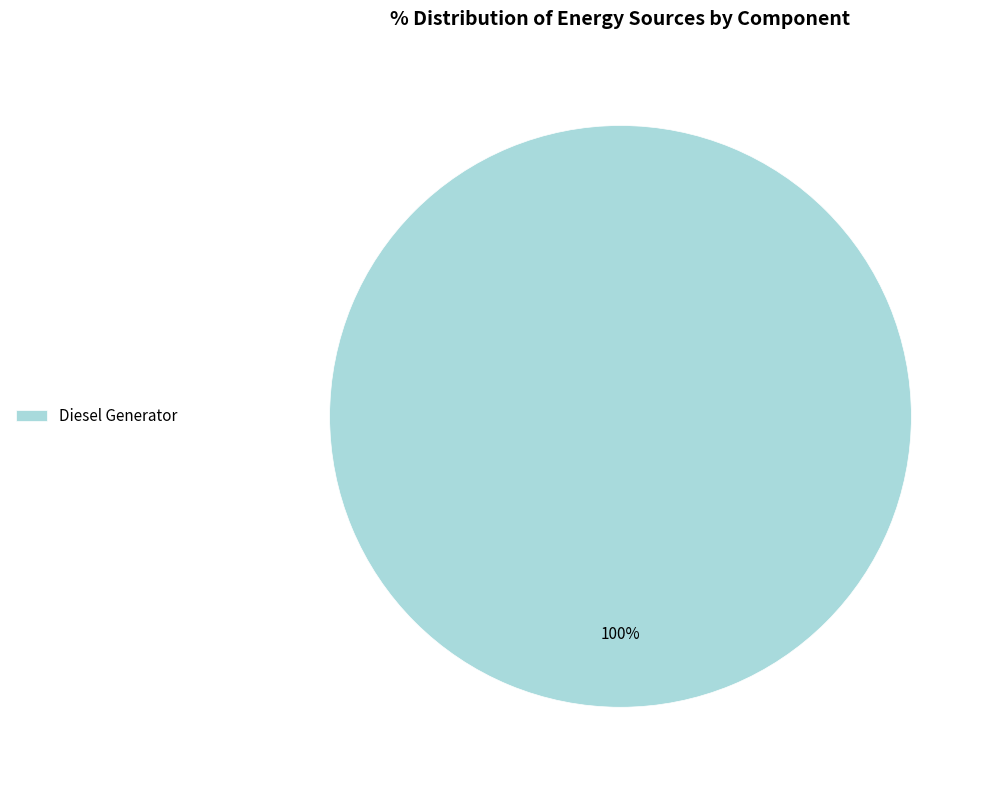

What percentage is the Diesel Generator slice, to the nearest percent?

100%